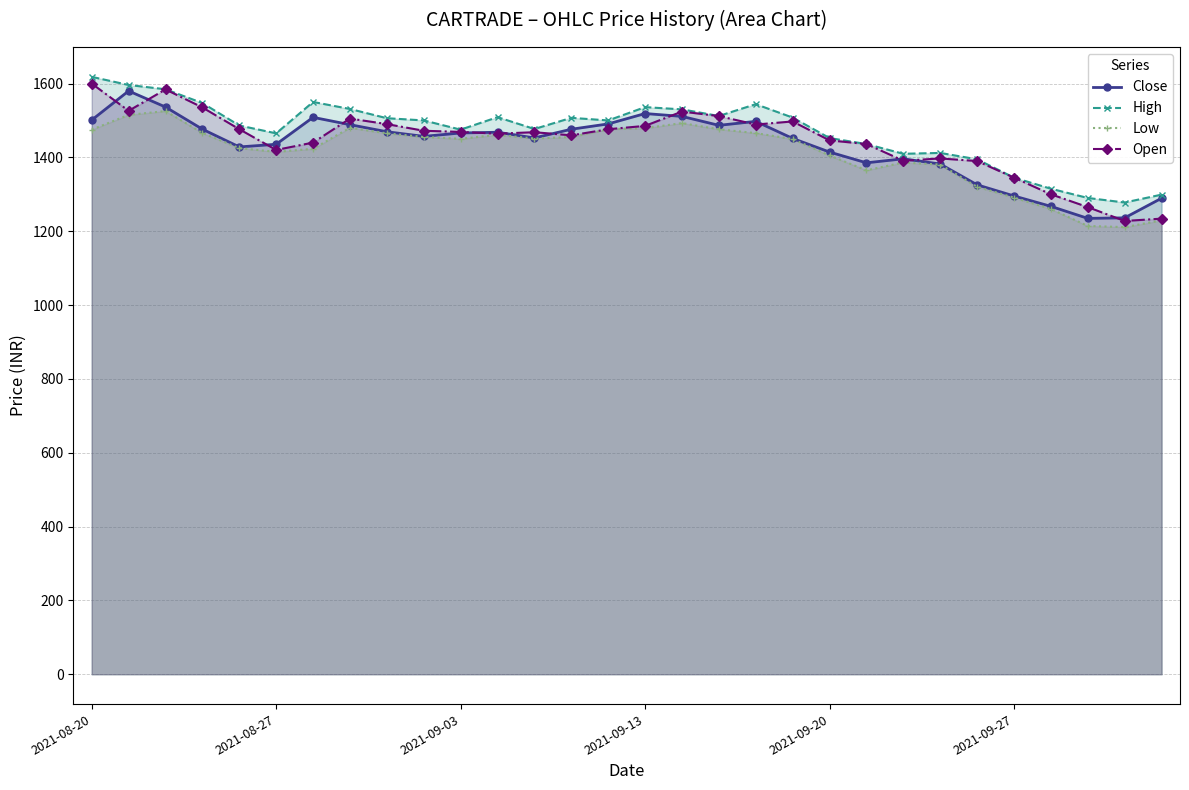

How many data points does each series have?

30